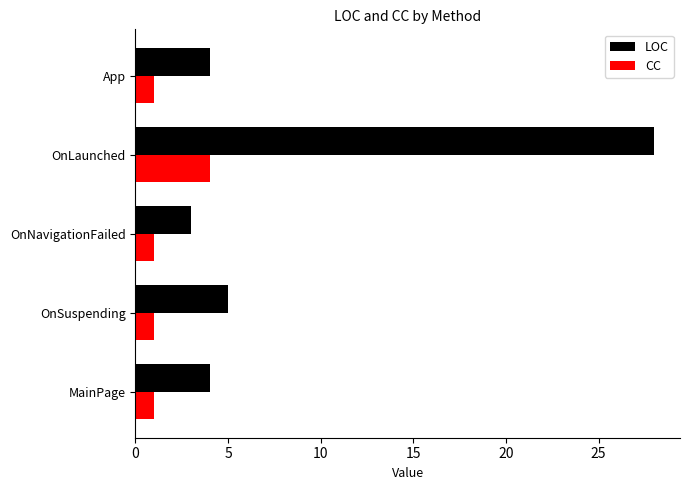

What is the average value of the LOC series?

9